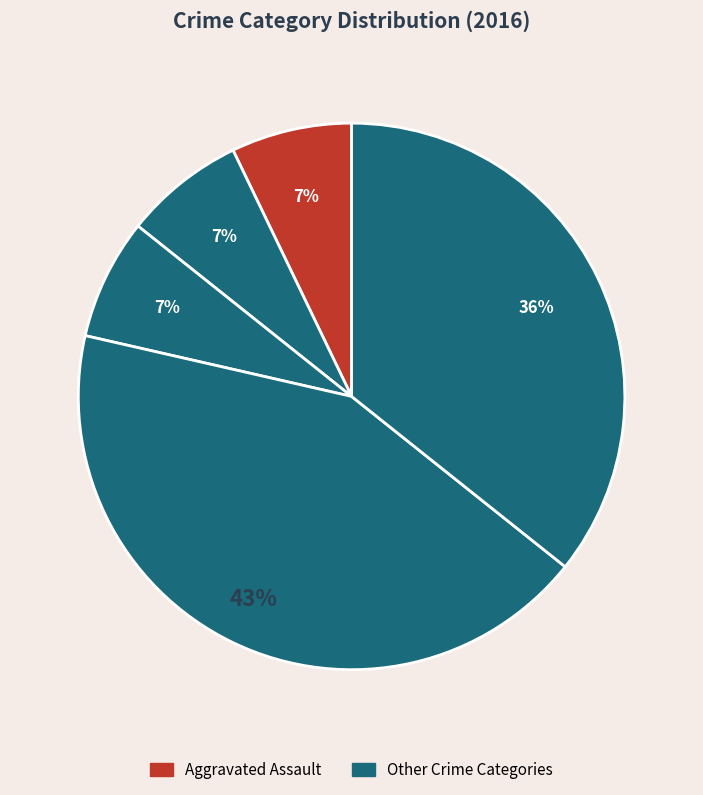

How many segments does this pie chart have?

5